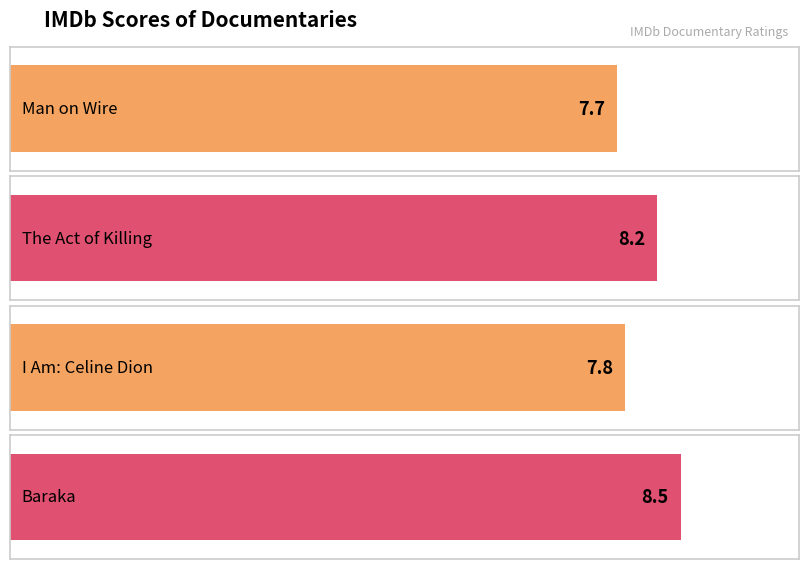

What is the smallest value displayed?

7.7